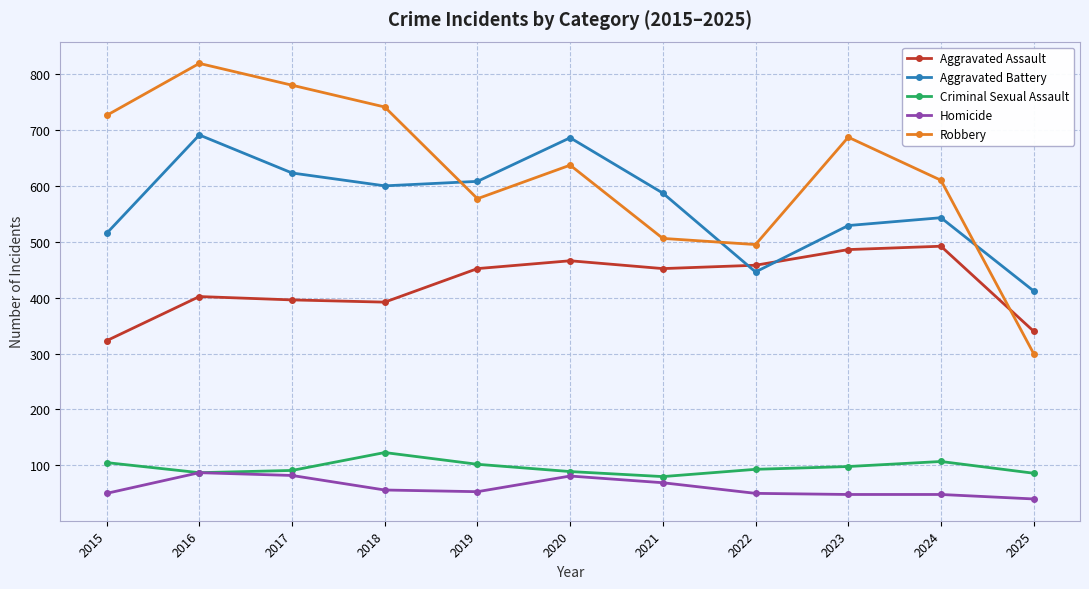

What is the sum of all Homicide values?

664